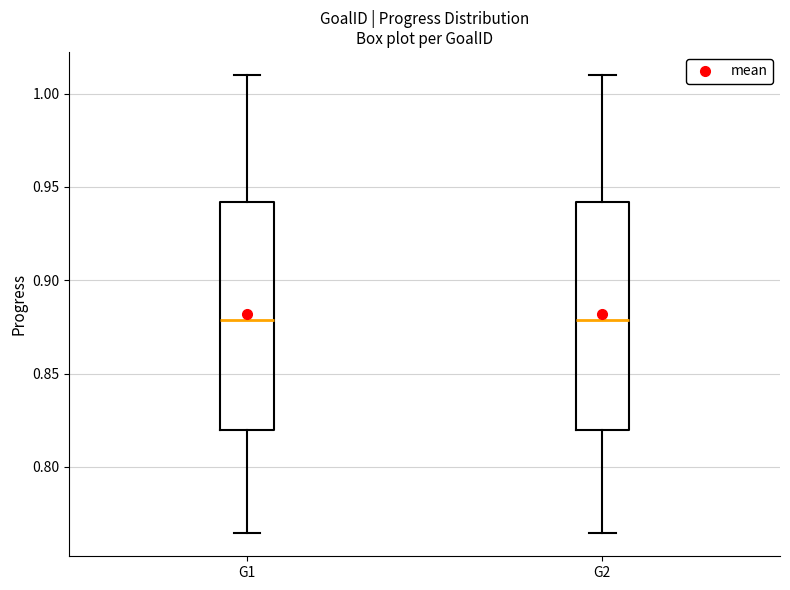

Where does the upper whisker of the box for G1 end on the y-axis? The values are not printed on the chart, so give them approximately, as read against the axis.

1.010